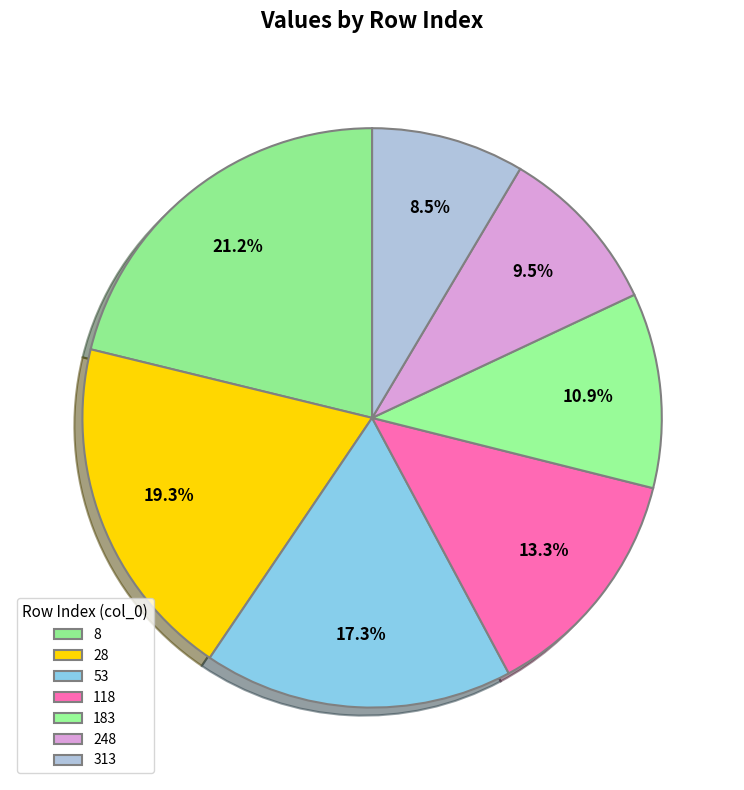

What is the smallest slice in the pie chart?

313